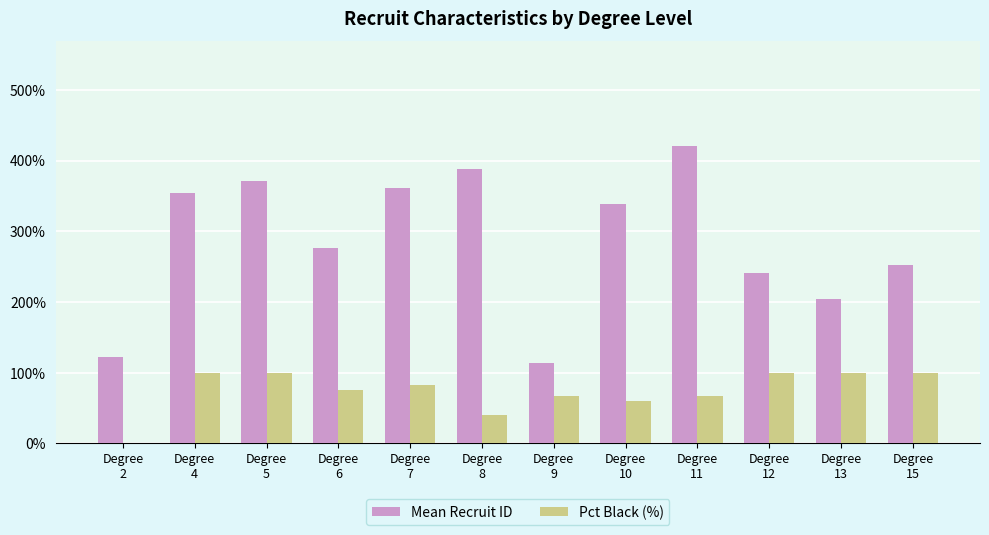

Which series has the largest total across all categories?

Mean Recruit ID